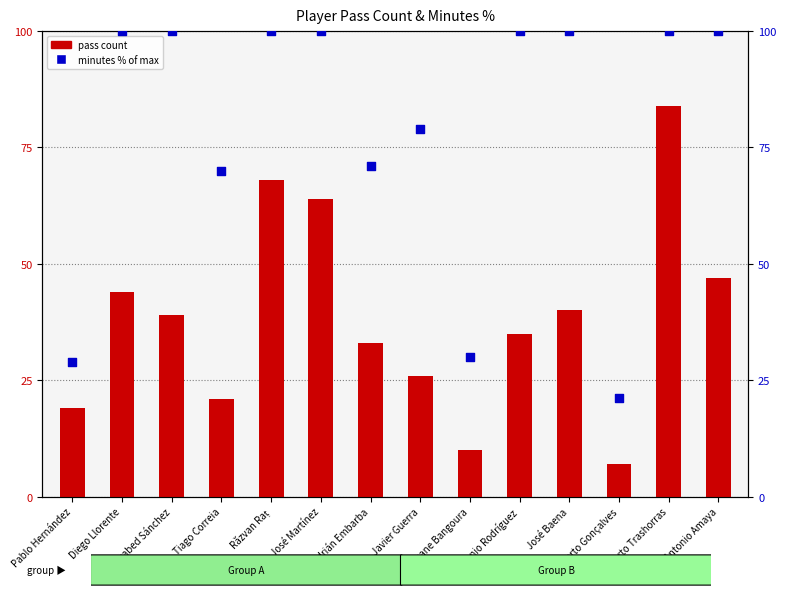

Which series has the widest spread of Y values?

minutes % of max